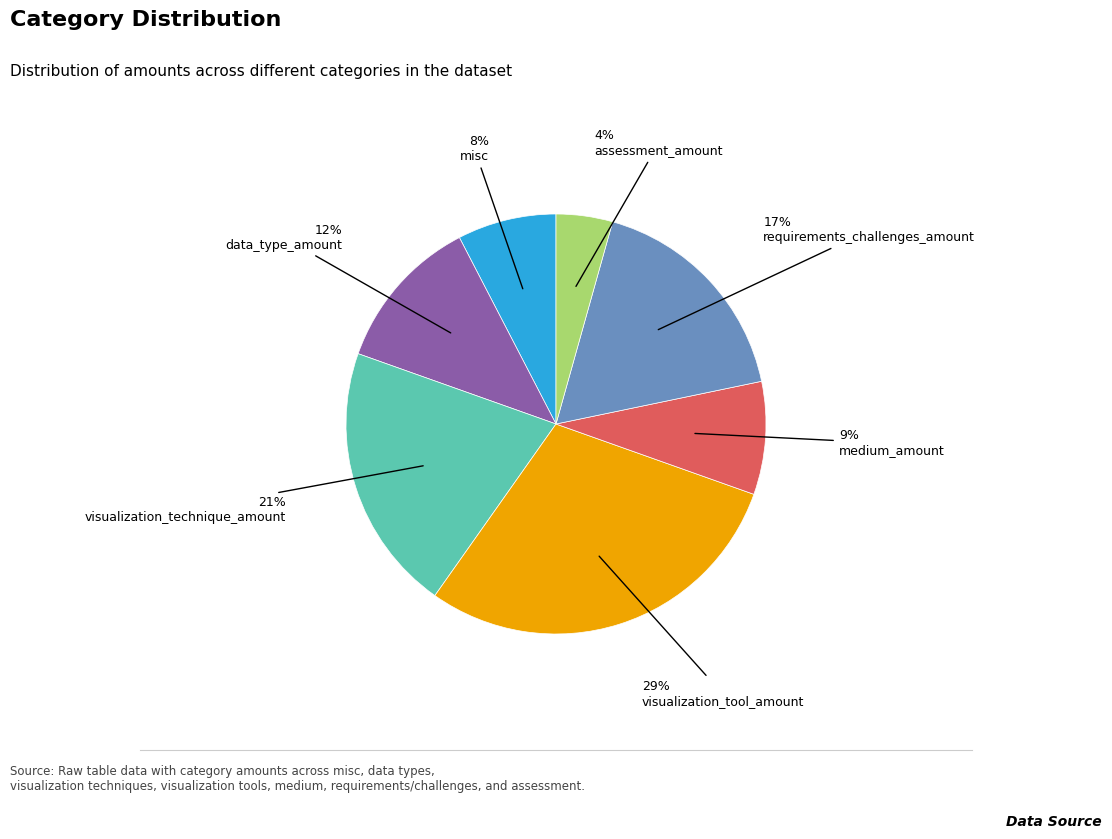

Count the number of slices in the pie.

7